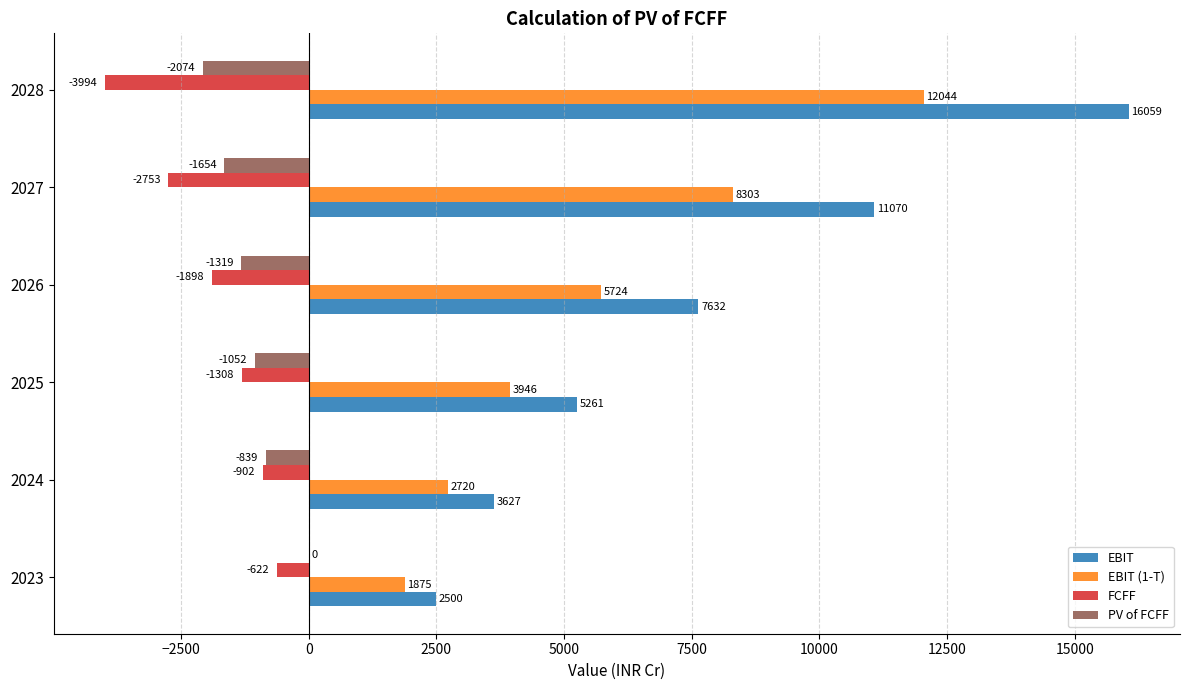

At which category is the sum across all series the highest?

2028